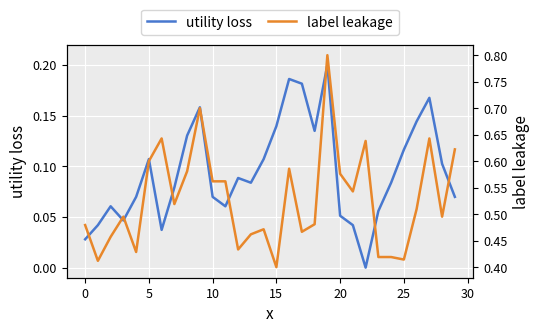

Reading left to right, what are all the values shown in this chart?

utility loss: 0.0	0.0	0.1	0.0	0.1	0.1	0.0	0.1	0.1	0.2	0.1	0.1	0.1	0.1	0.1	0.1	0.2	0.2	0.1	0.2	0.1	0.0	0.0	0.1	0.1	0.1	0.1	0.2	0.1	0.1
label leakage: 0.5	0.4	0.5	0.5	0.4	0.6	0.6	0.5	0.6	0.7	0.6	0.6	0.4	0.5	0.5	0.4	0.6	0.5	0.5	0.8	0.6	0.5	0.6	0.4	0.4	0.4	0.5	0.6	0.5	0.6